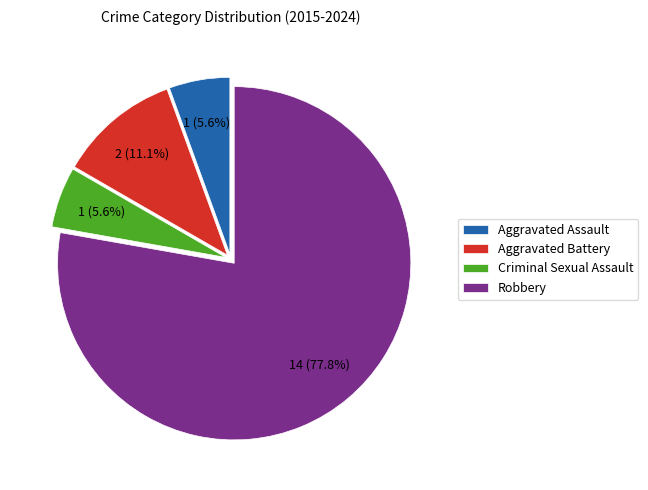

What is the total percentage of Aggravated Battery and Criminal Sexual Assault?

16.7%